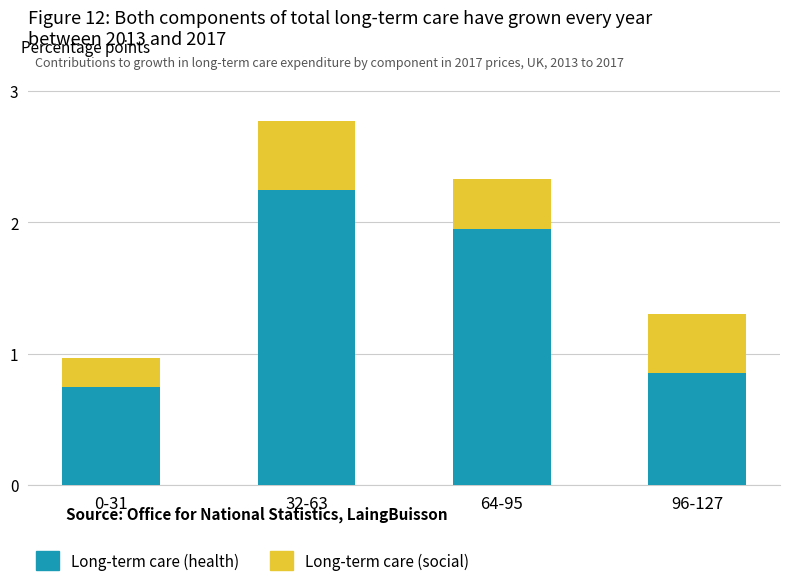

Count the number of data series in this chart.

2